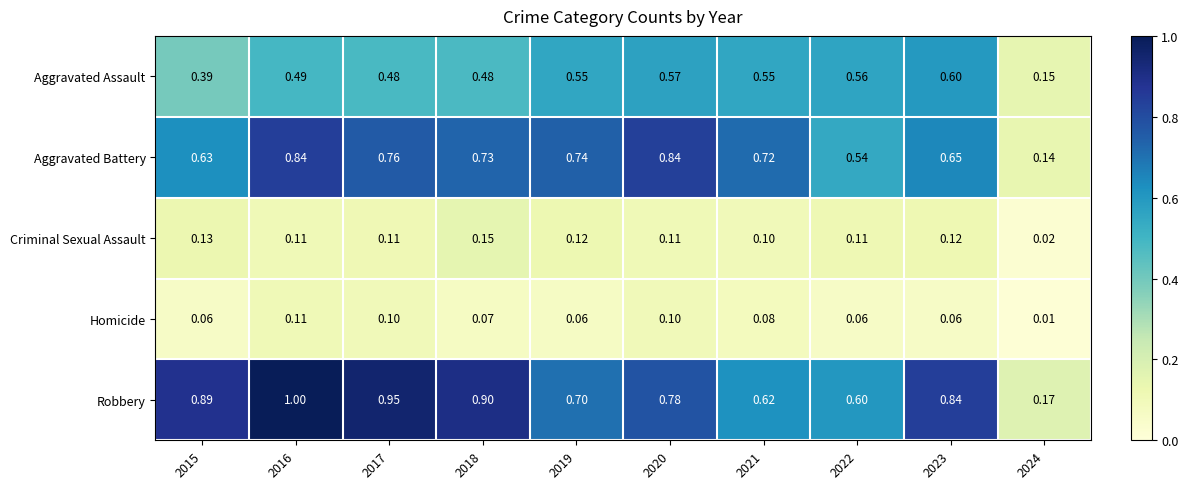

Which series has the widest spread of values?

Robbery